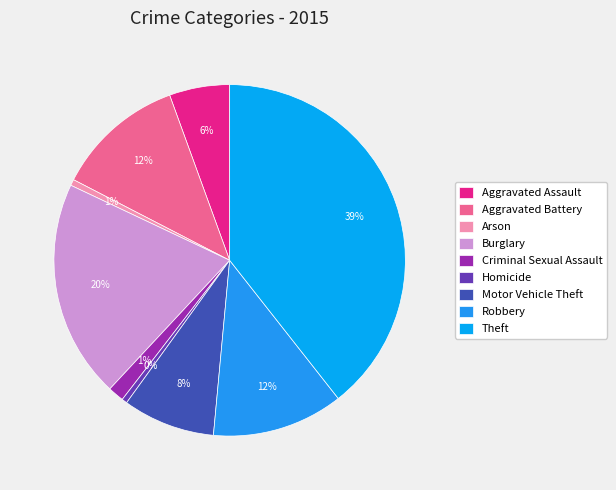

Is there a majority slice in this chart?

No